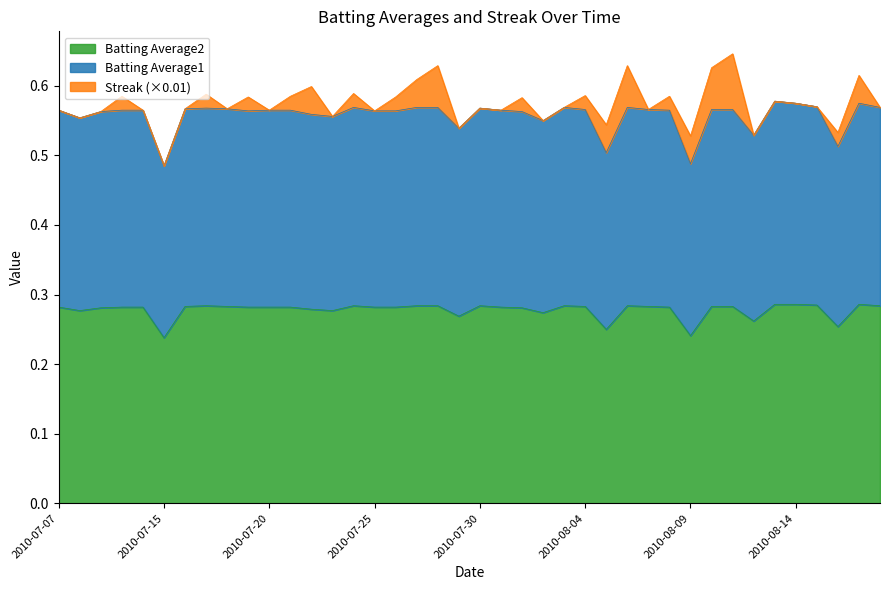

At which label is Batting Average1 closest to 0?

2010-07-15